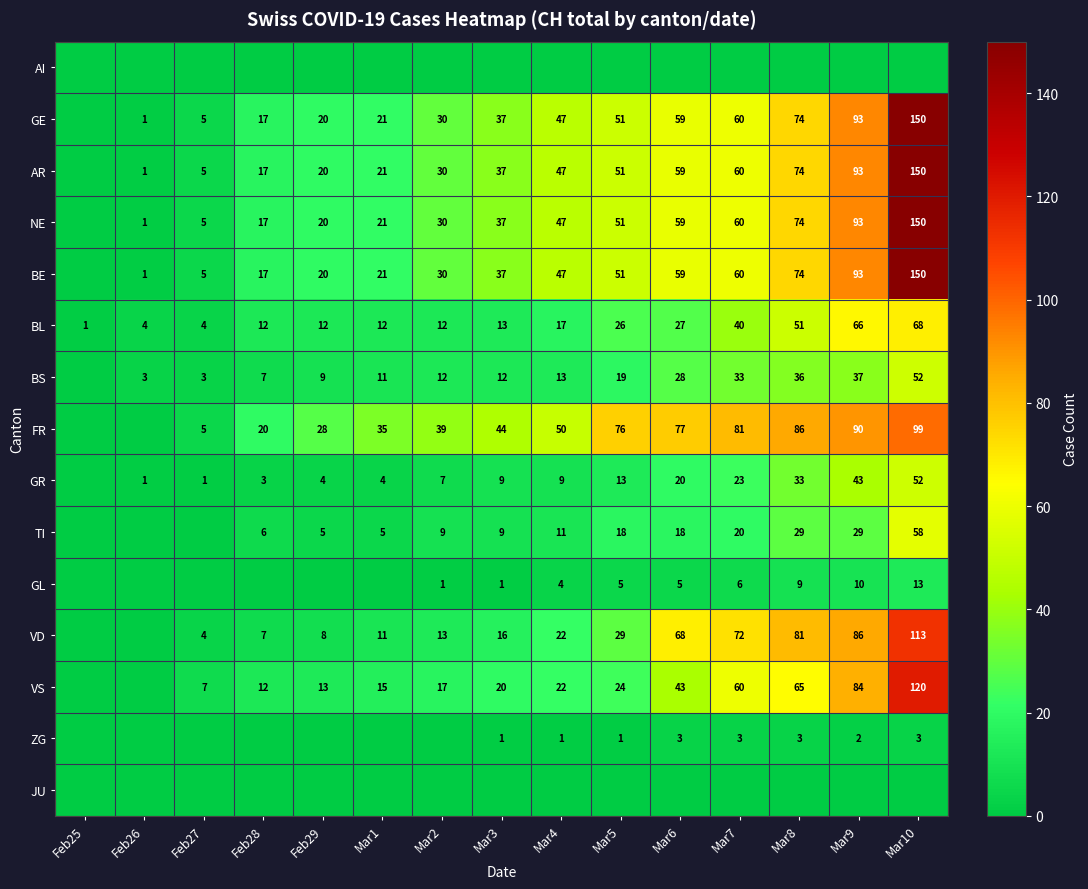

Read the BL value at Mar2, to the nearest 5.

10